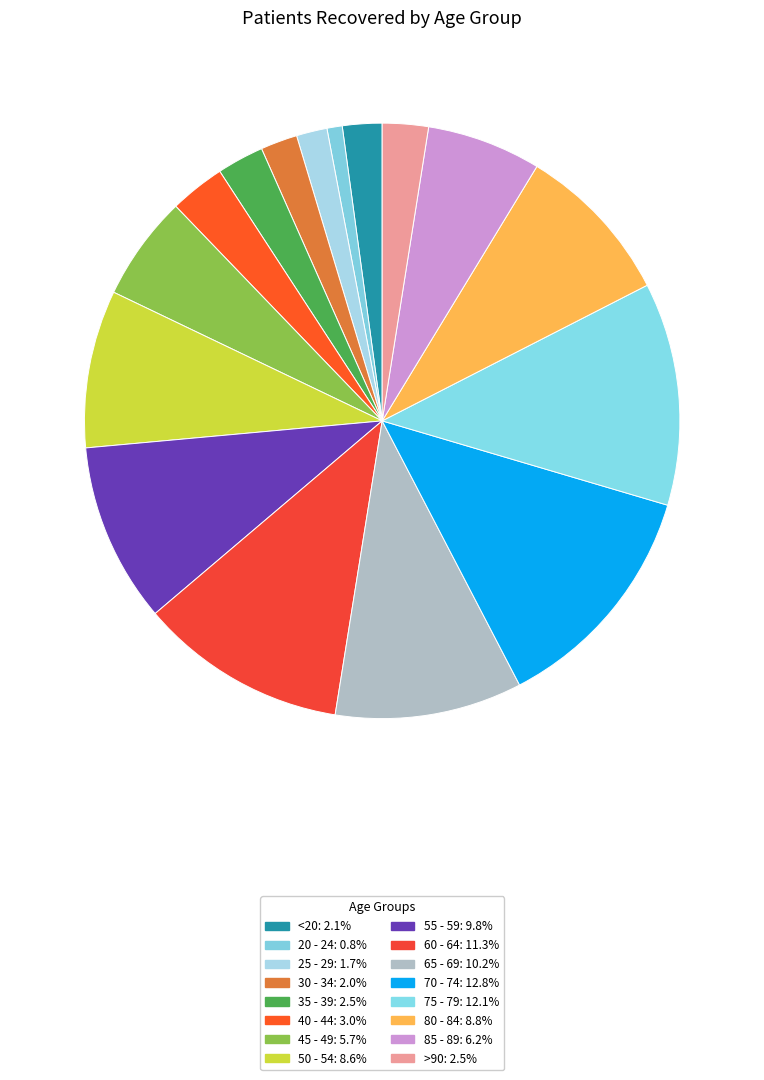

To the nearest percent, what percentage of the pie is 75 - 79?

12%